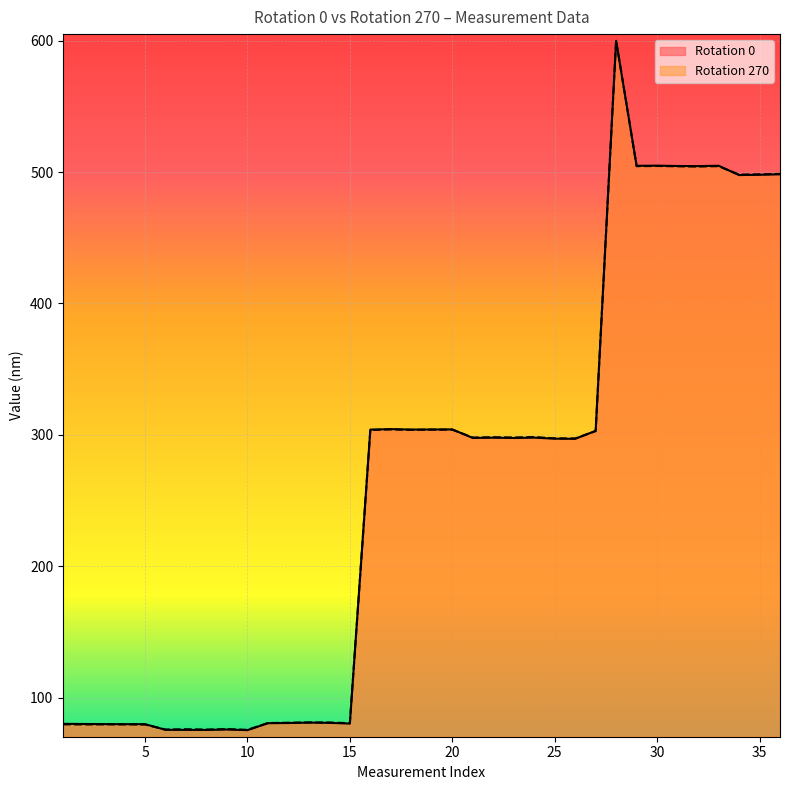

What is the value of the Rotation 0 point at the 15th from the left?

80.2